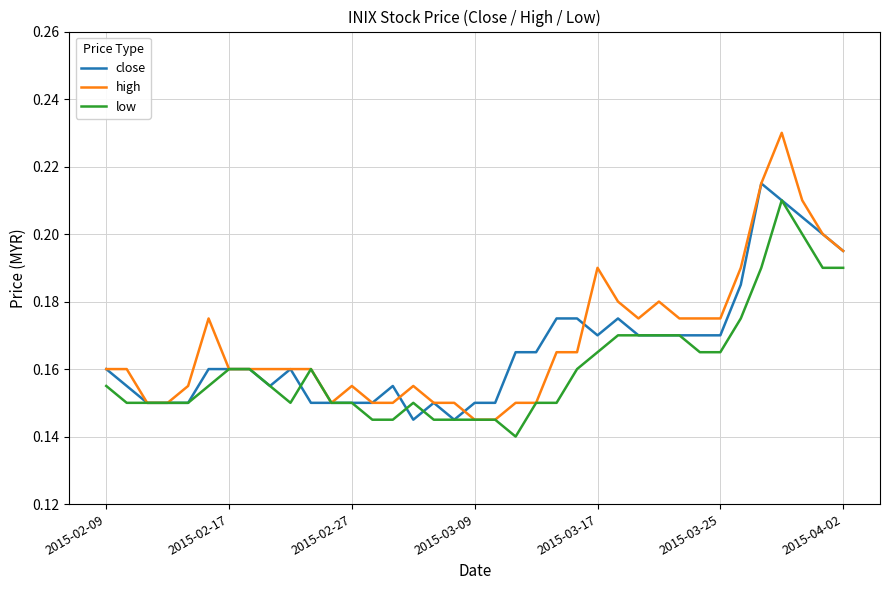

Count the number of data series in this chart.

3